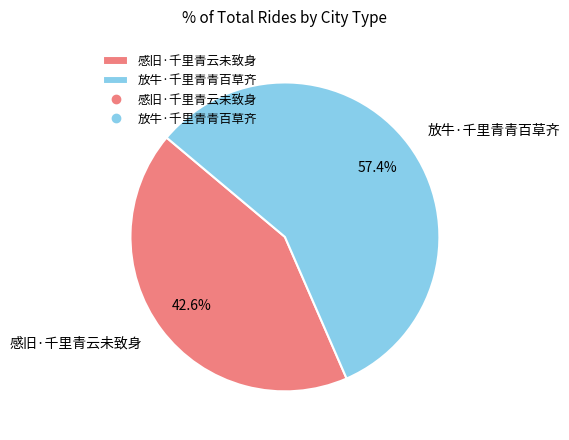

Count the number of slices in the pie.

2